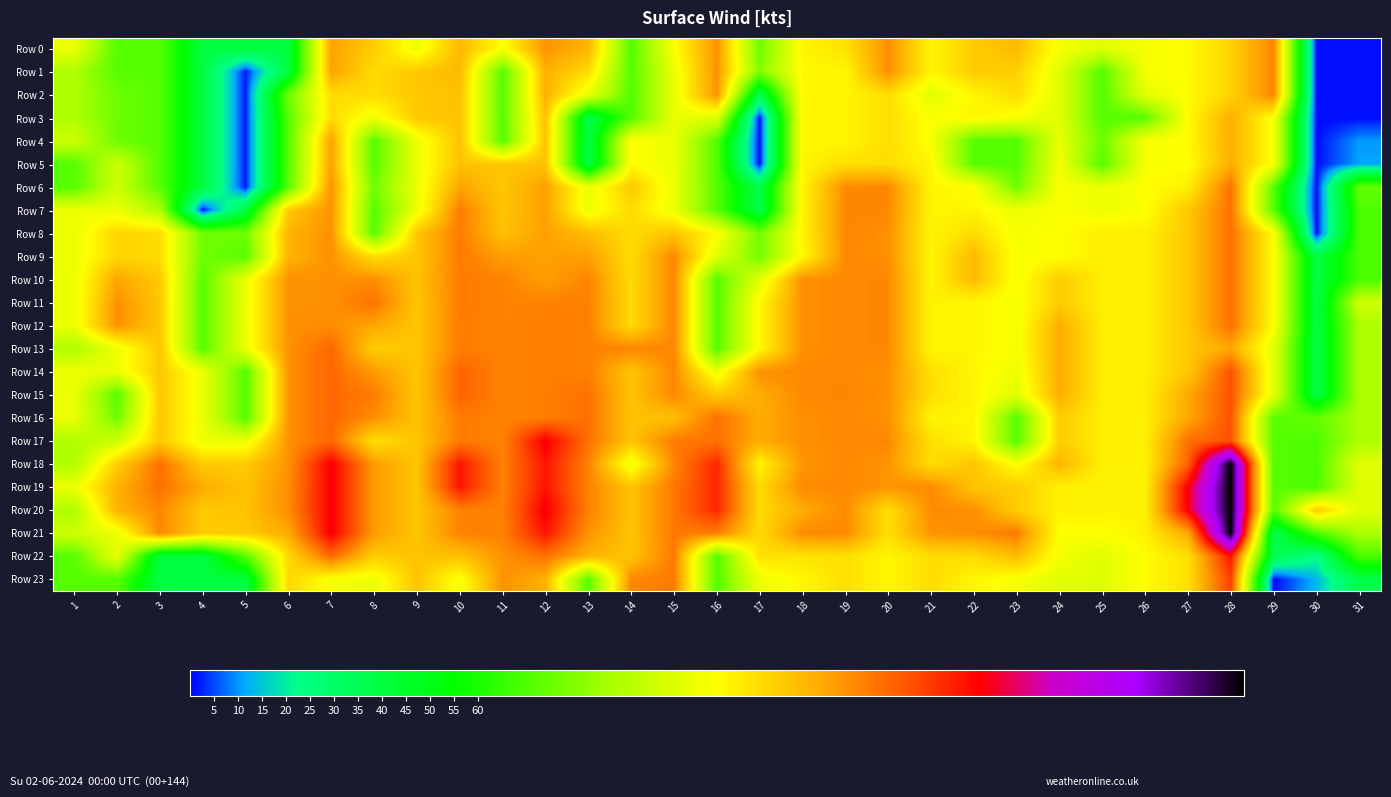

What is the total value across all series at 10?

3294.8